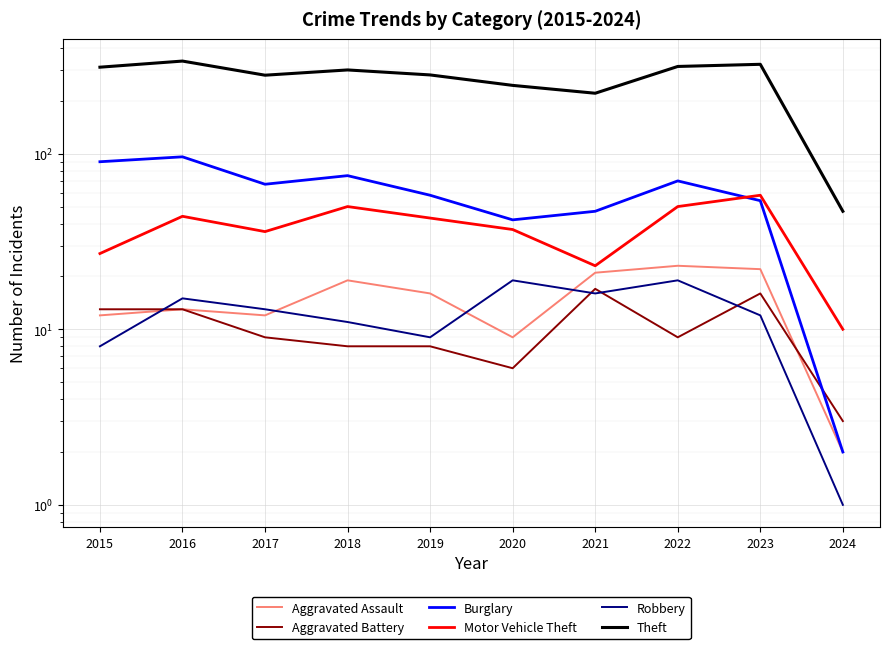

Which label corresponds to the smallest value in the chart?

2024